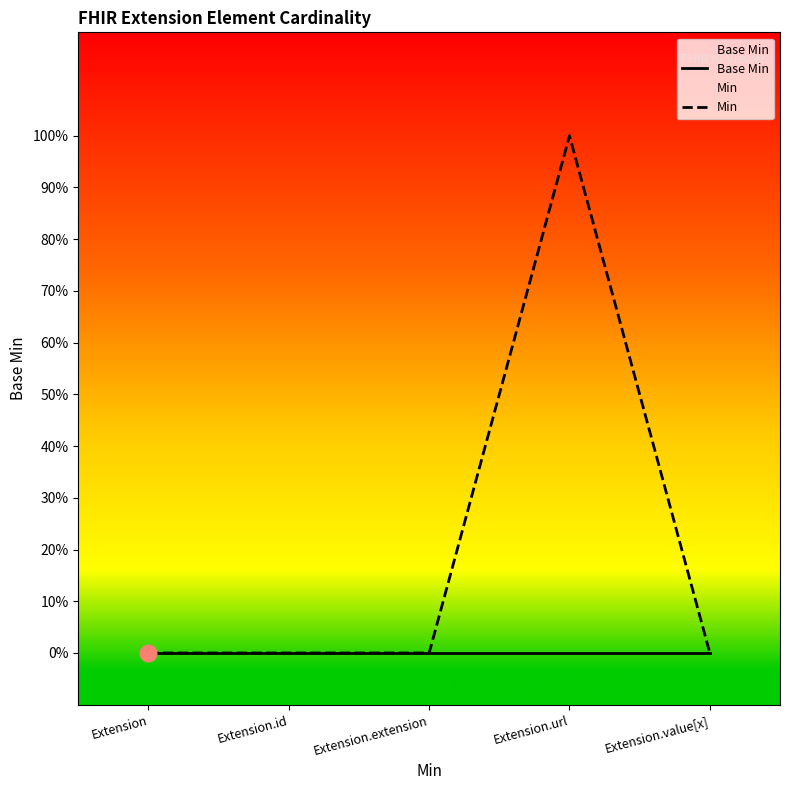

Count the Min values in the range 0 to 1.

5